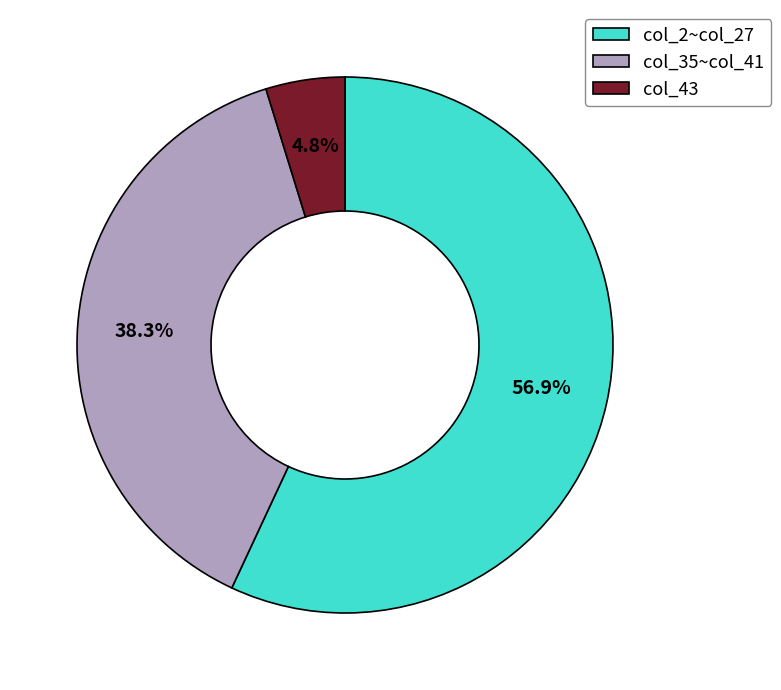

To the nearest percent, what is the average slice percentage?

33%